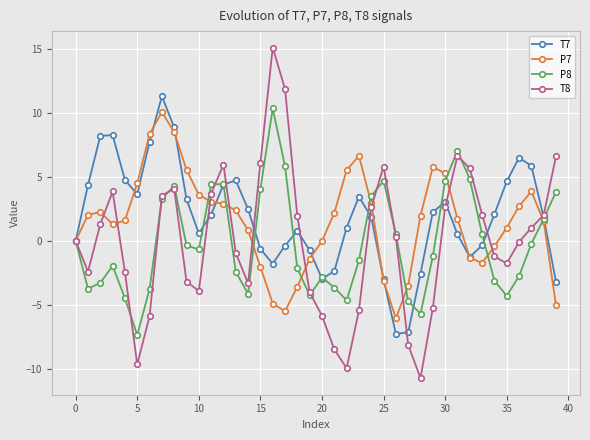

What are all the series names shown in the legend?

T7, P7, P8, T8